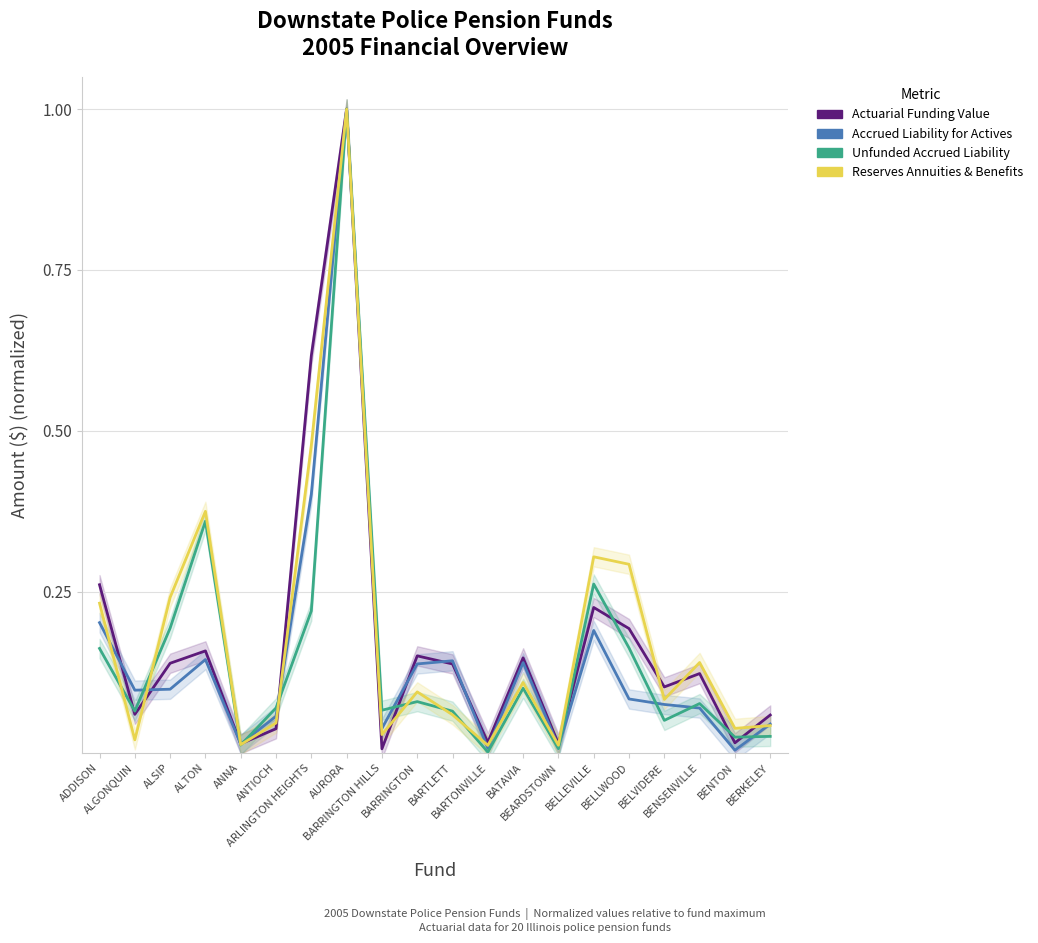

At which category is the sum across all series the highest?

AURORA